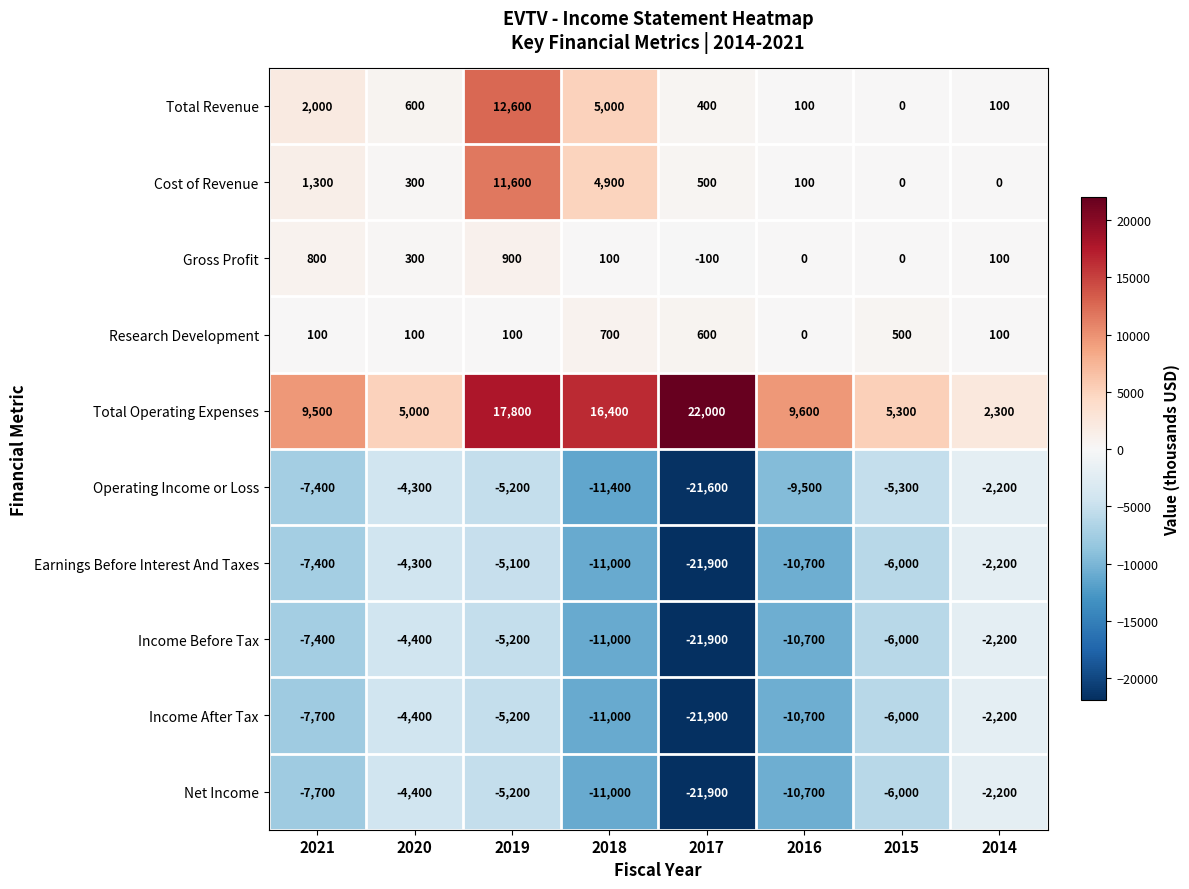

What is the difference between the highest and lowest values at 2018?

27800